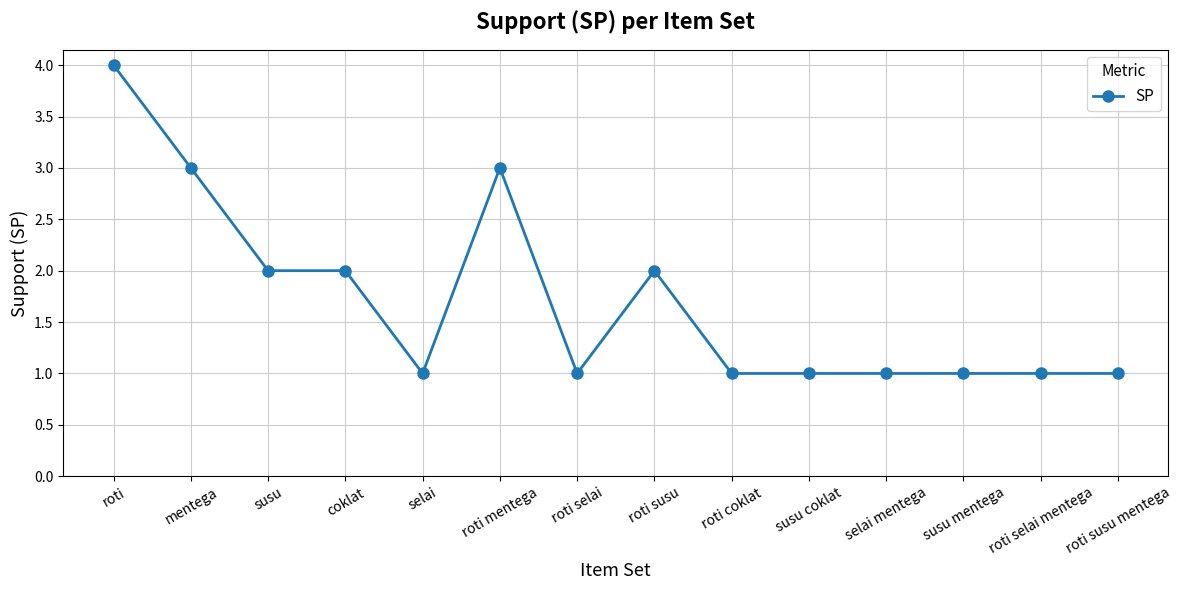

True or false: the data shows 1 at roti selai.

True